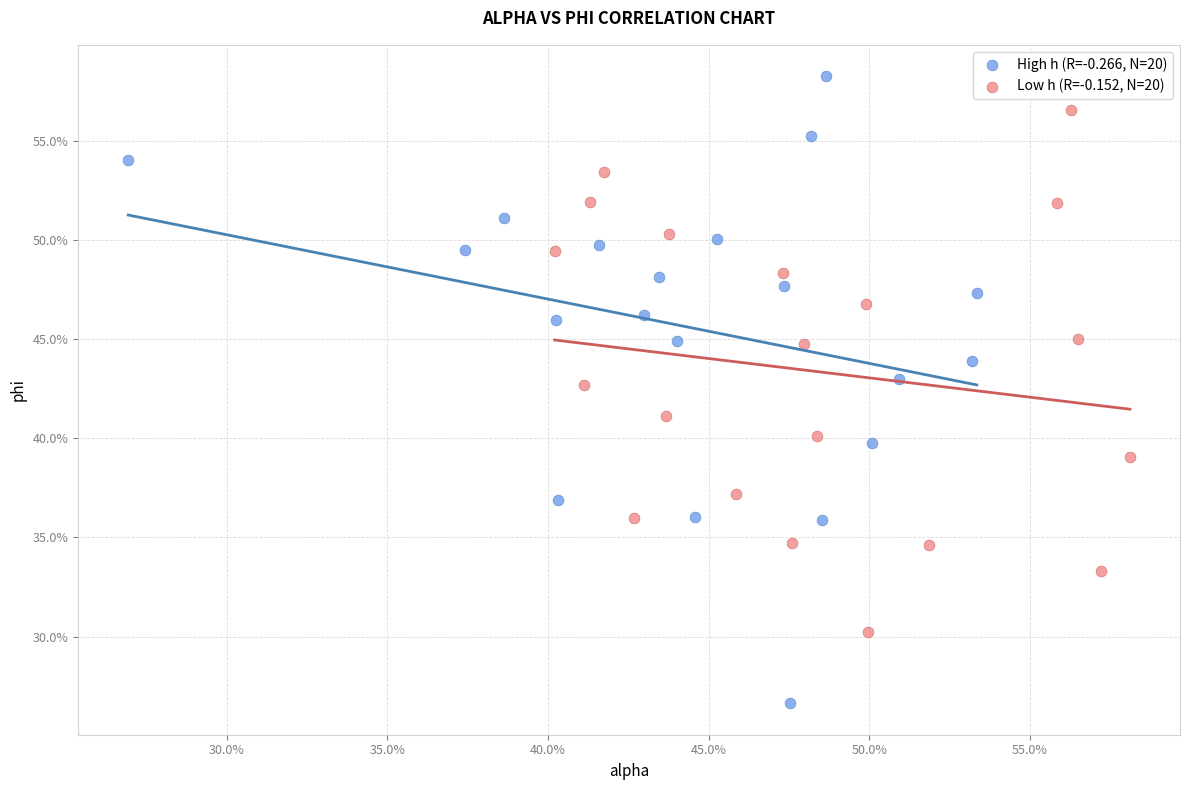

What are all the series names shown in the legend?

High h (R=-0.266, N=20), Low h (R=-0.152, N=20)